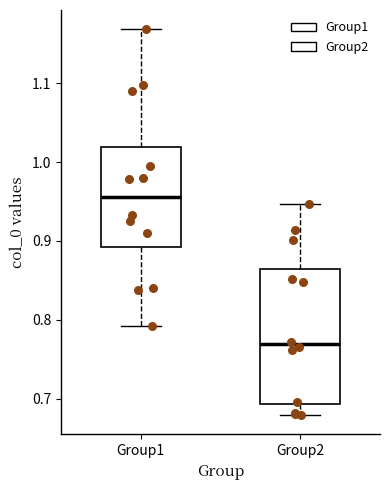

Comparing the boxes themselves (not the whiskers), which one is the tallest?

Group2